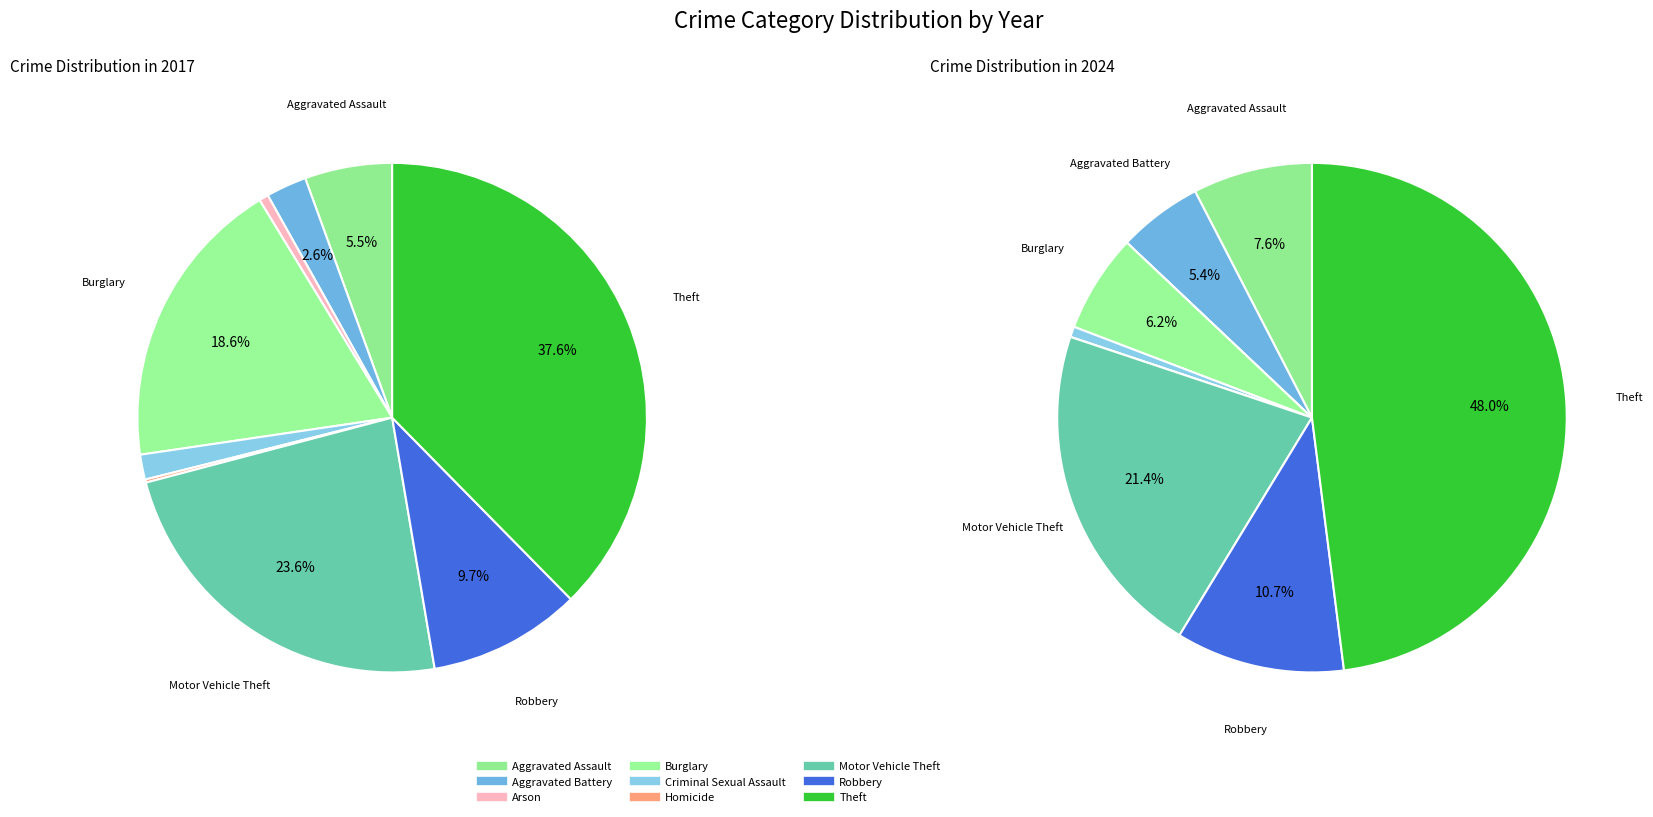

Count the number of slices in the pie.

9